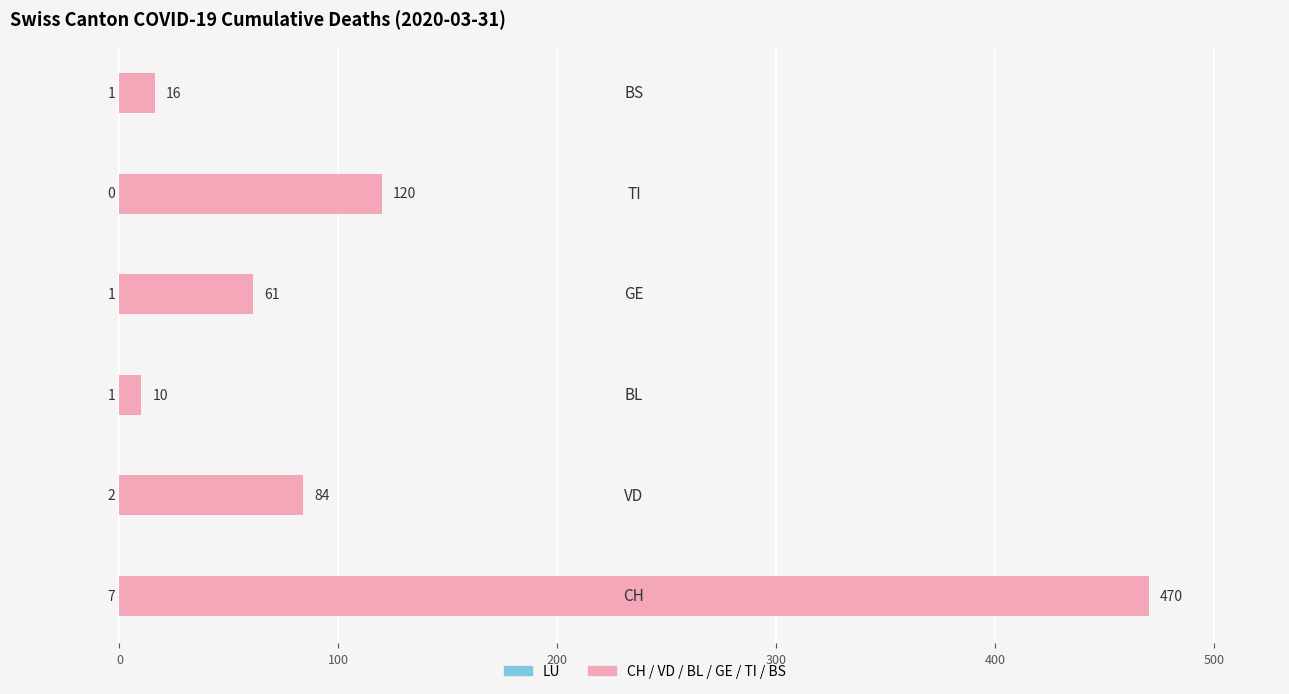

Reading left to right, transcribe all the data shown in this chart.

LU: −100=7	0=2	100=1	200=1	300=0	400=1
CH/VD/BL/GE/TI/BS: −100=470	0=84	100=10	200=61	300=120	400=16